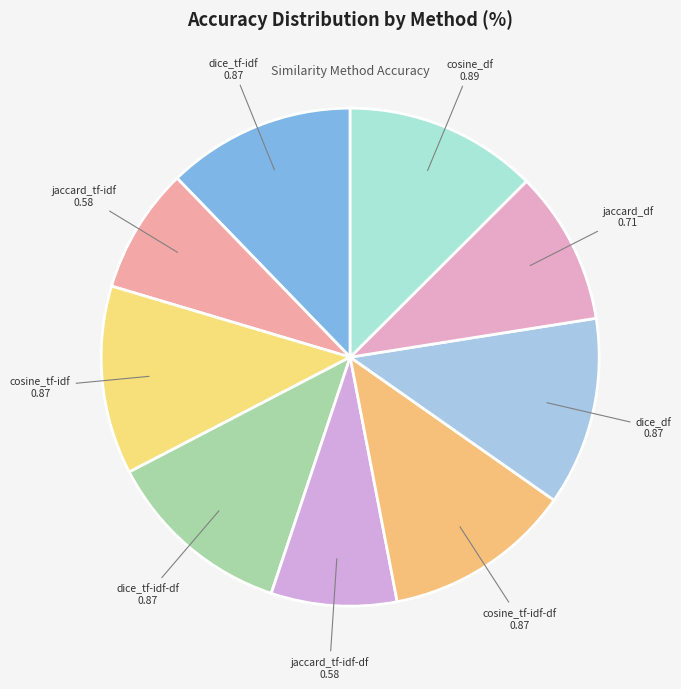

Combined, do jaccard_tf-idf-df and cosine_tf-idf account for over 50%?

No